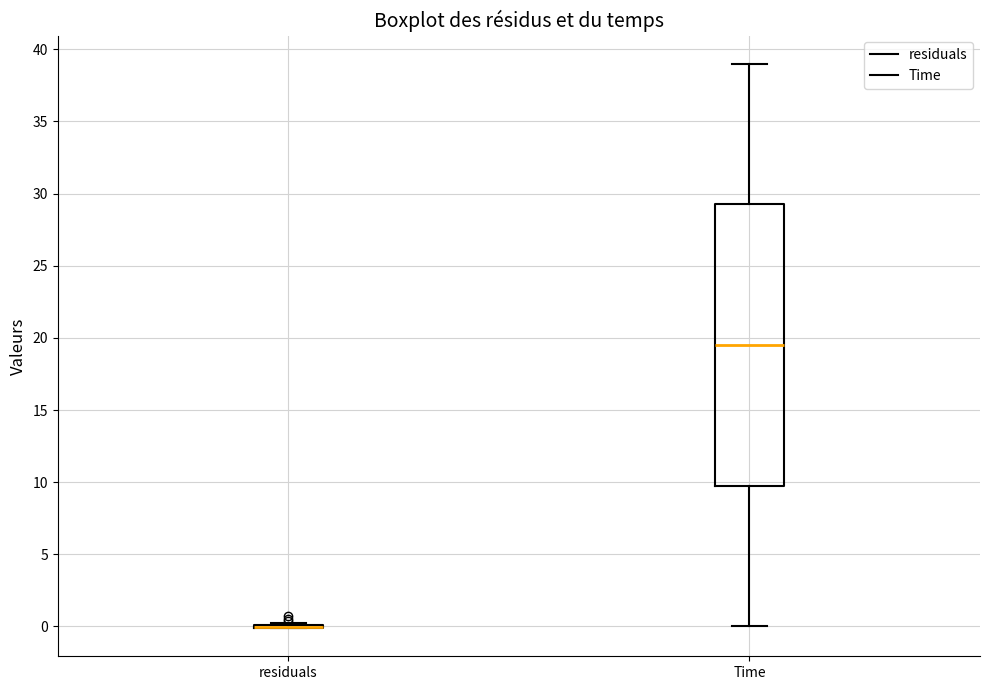

Reading left to right, transcribe this box plot: for each box, give where its median line is, the range the box spans, and where its two whiskers end, as read against the y-axis. The values are not printed on the chart, so give them approximately, as read against the axis.

residuals: box collapsed to a line at 0.0, whiskers 0.0 to 0.5
Time: median 19.5, box 10.0 to 29.5, whiskers 0.0 to 39.0